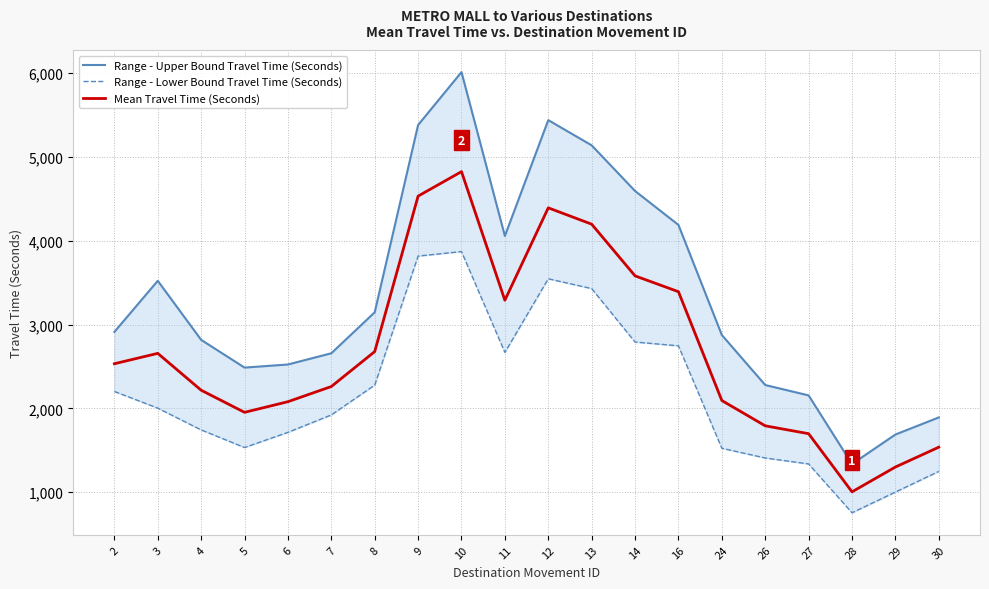

How many data points in Mean Travel Time (Seconds) are less than 2532?

10